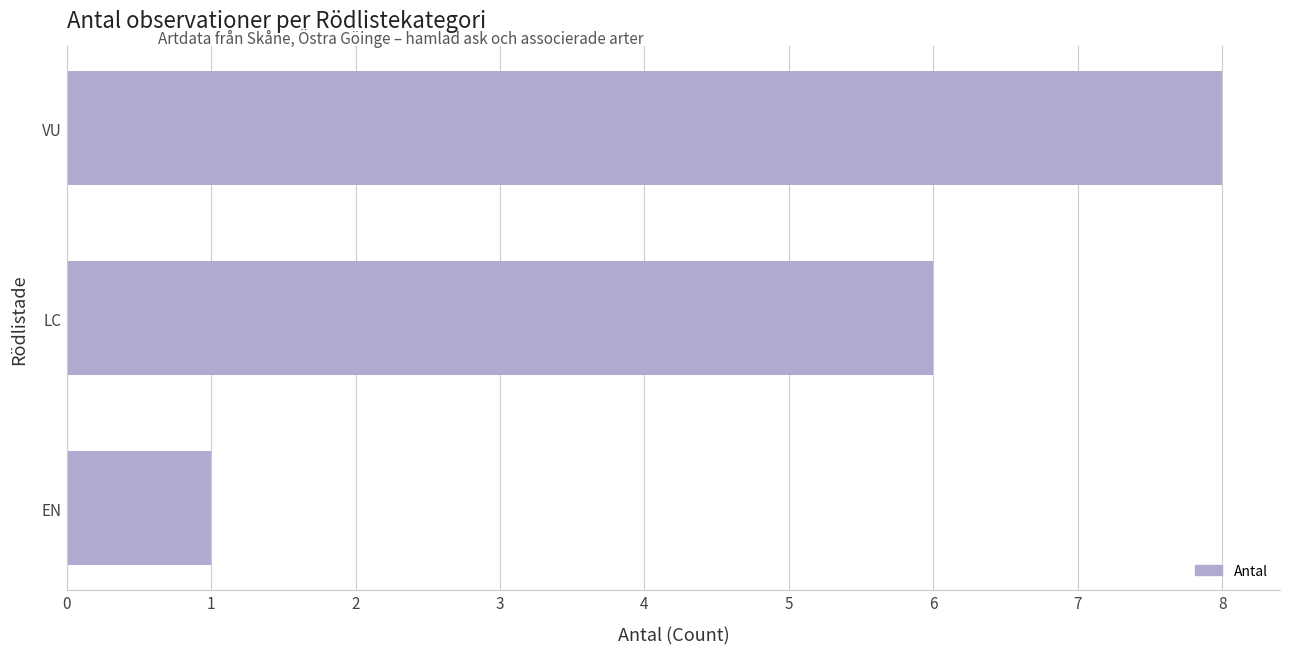

What is the sum of the values at EN and VU?

9